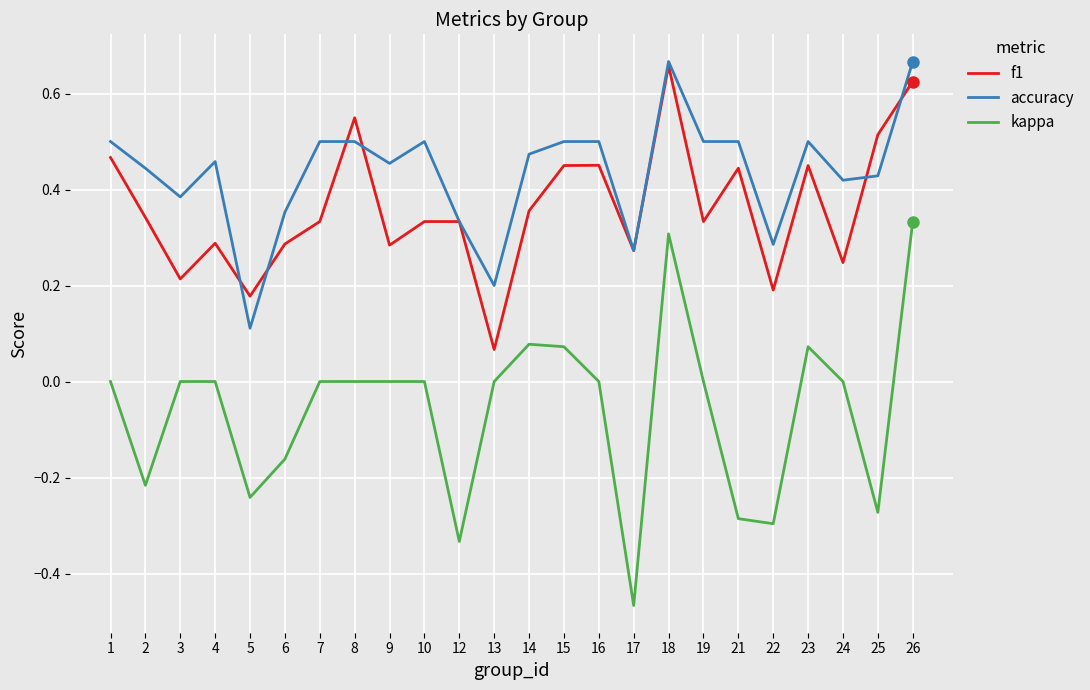

What is the total value across all series at 14?

0.9